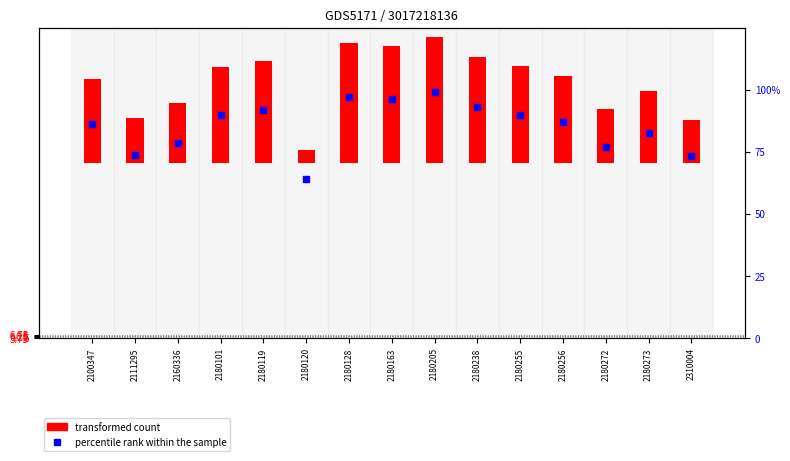

Which series reaches the minimum Y coordinate?

transformed count